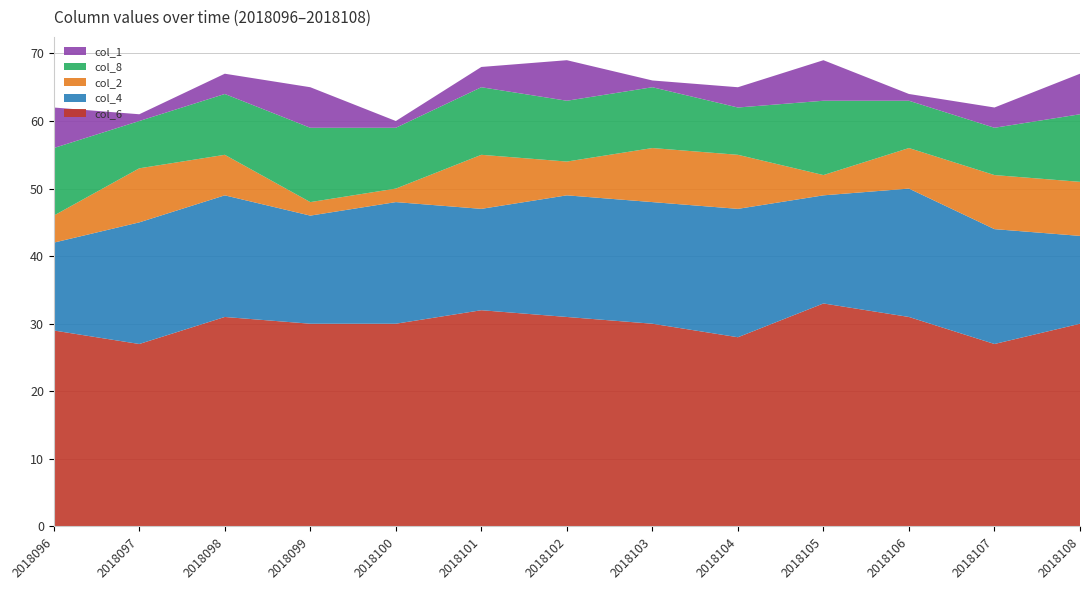

Reading left to right, what are all the values shown in this chart?

col_6: 2018096=29	2018097=27	2018098=31	2018099=30	2018100=30	2018101=32	2018102=31	2018103=30	2018104=28	2018105=33	2018106=31	2018107=27	2018108=30
col_4: 2018096=13	2018097=18	2018098=18	2018099=16	2018100=18	2018101=15	2018102=18	2018103=18	2018104=19	2018105=16	2018106=19	2018107=17	2018108=13
col_2: 2018096=4	2018097=8	2018098=6	2018099=2	2018100=2	2018101=8	2018102=5	2018103=8	2018104=8	2018105=3	2018106=6	2018107=8	2018108=8
col_8: 2018096=10	2018097=7	2018098=9	2018099=11	2018100=9	2018101=10	2018102=9	2018103=9	2018104=7	2018105=11	2018106=7	2018107=7	2018108=10
col_1: 2018096=6	2018097=1	2018098=3	2018099=6	2018100=1	2018101=3	2018102=6	2018103=1	2018104=3	2018105=6	2018106=1	2018107=3	2018108=6